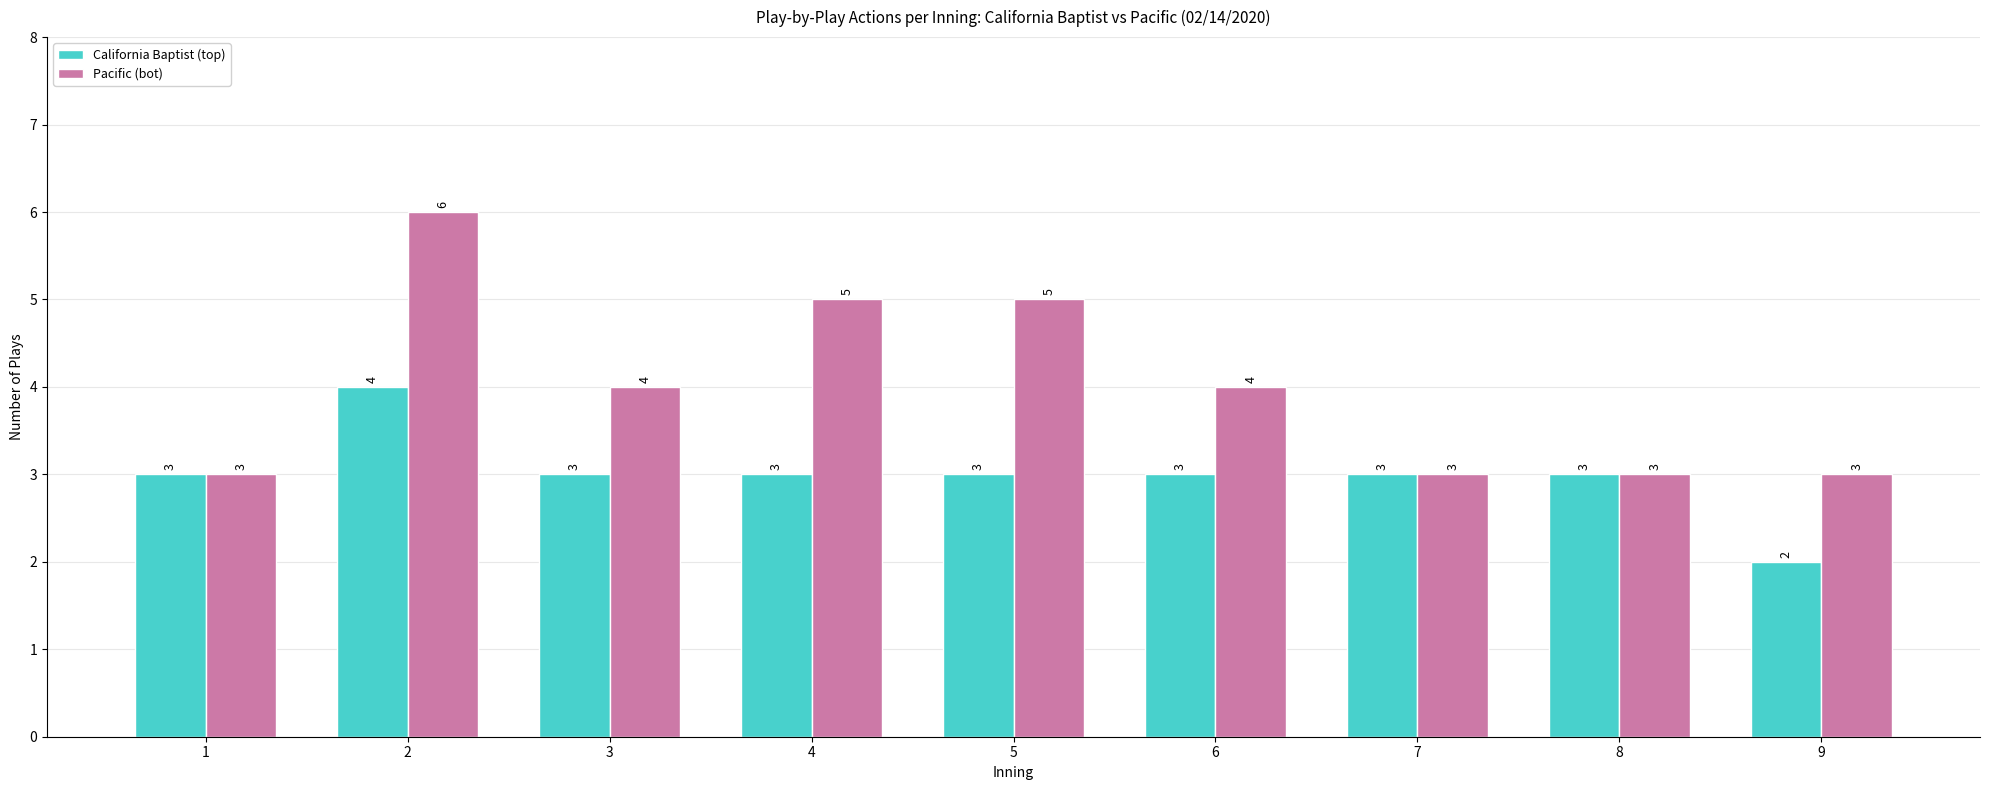

Which series has the largest range (max minus min)?

Pacific (bot)